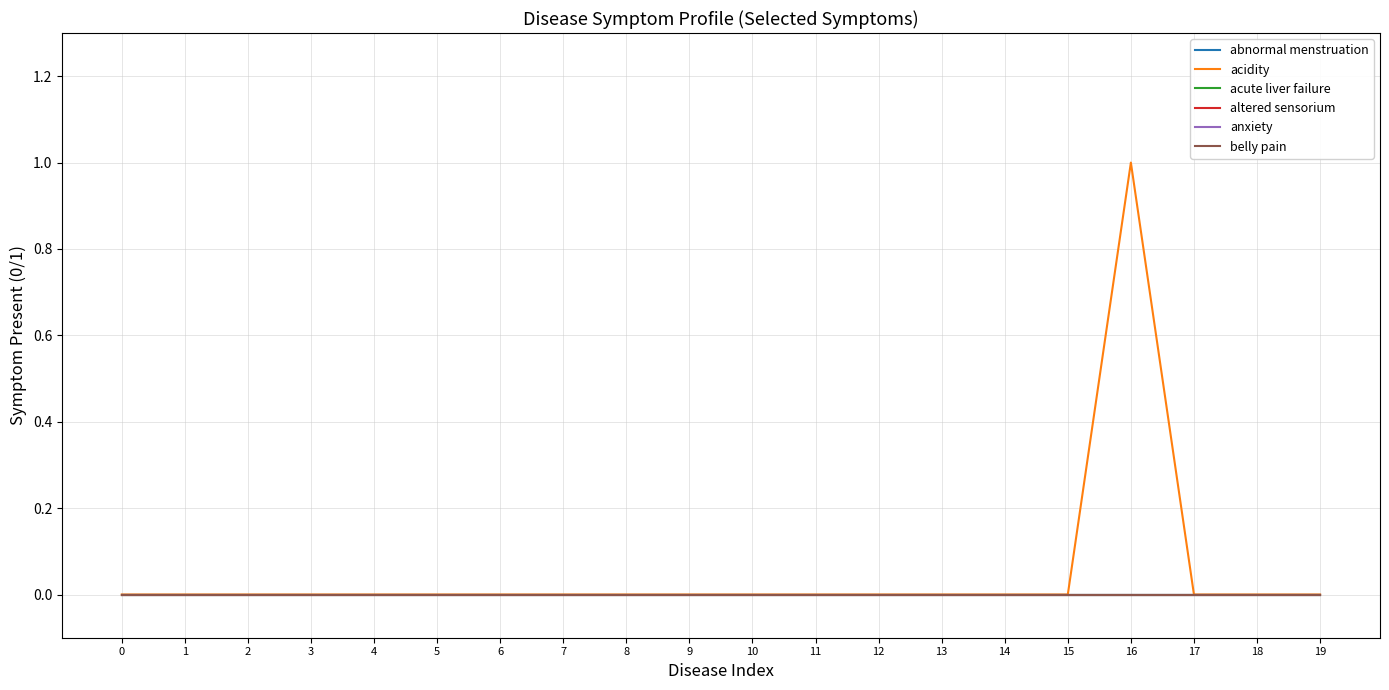

What are all the series names shown in the legend?

abnormal menstruation, acidity, acute liver failure, altered sensorium, anxiety, belly pain